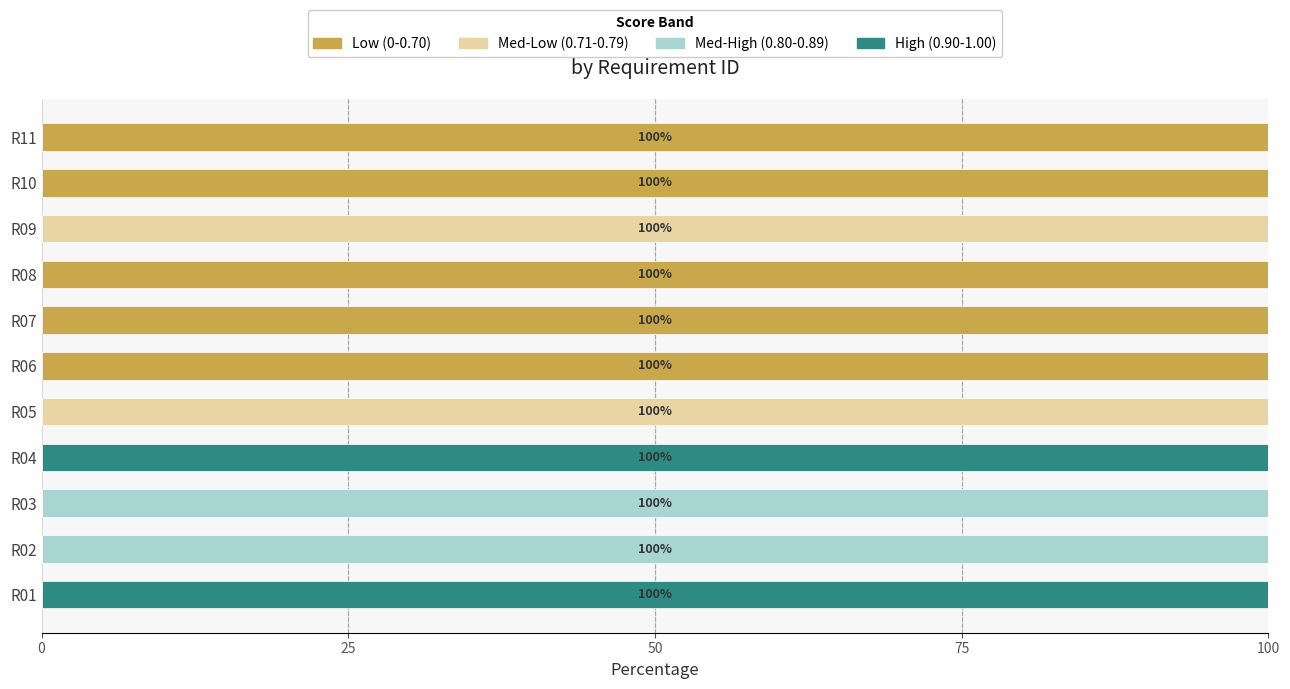

The value of Low (0-0.70) at R10 is 100. True or false?

True